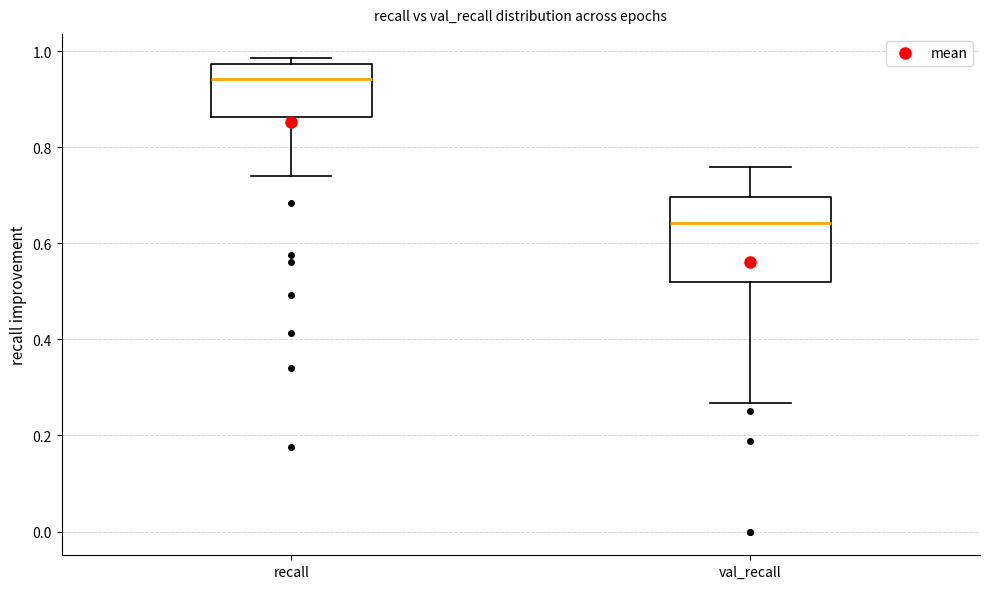

Which box's median line is the highest?

recall